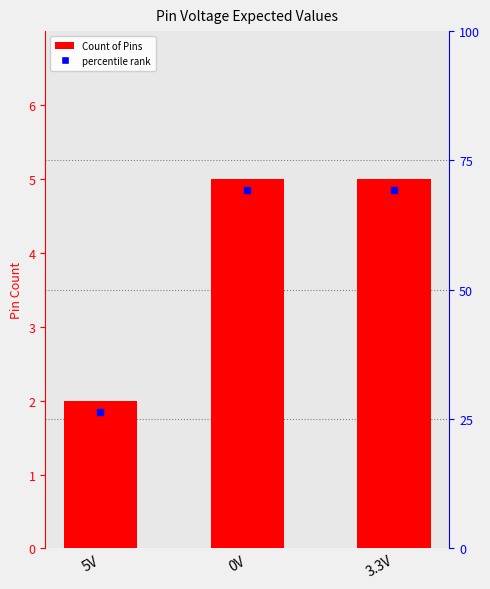

Which category has the highest value across all series?

0V